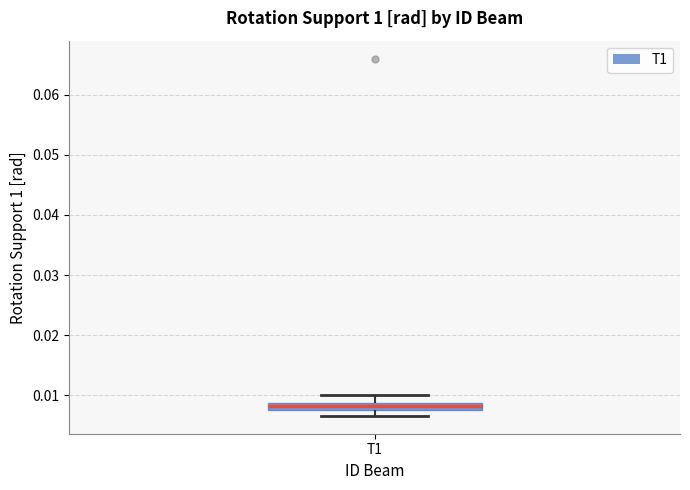

Where is the lower edge of the box for T1 on the y-axis? The values are not printed on the chart, so give them approximately, as read against the axis.

0.008